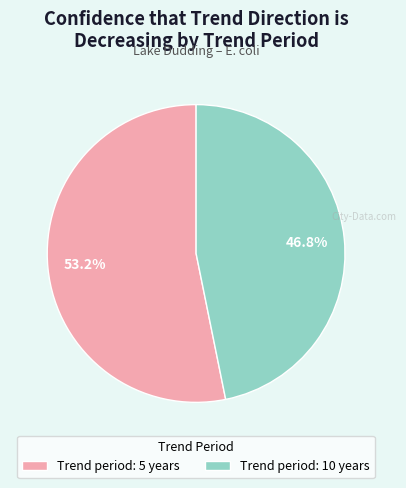

Do Trend period: 10 years and Trend period: 5 years together represent more than half of the pie?

Yes